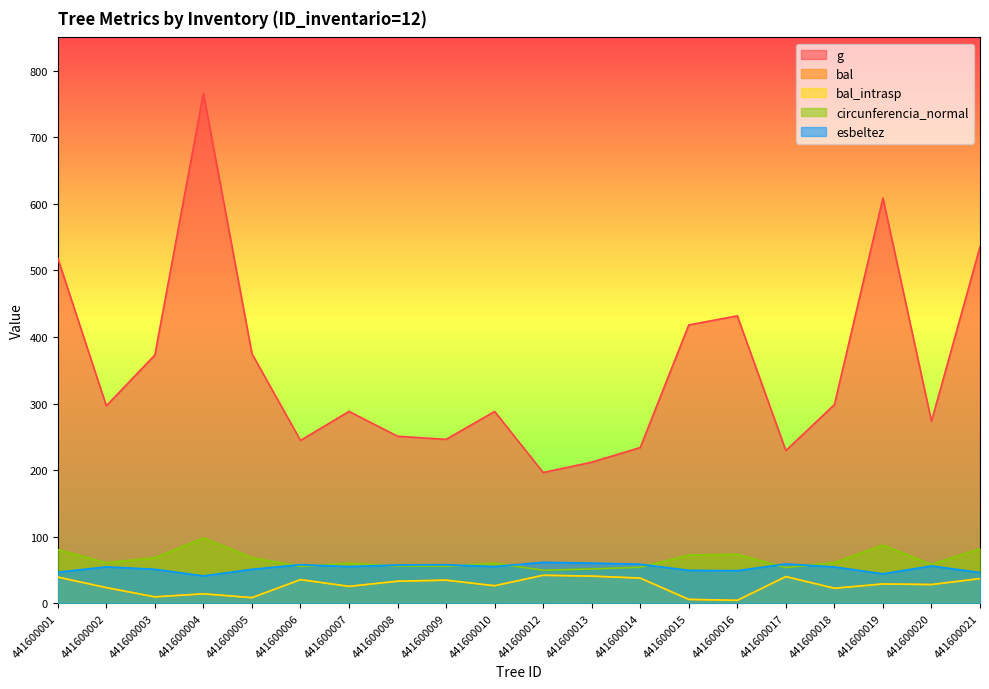

What is the sum of all circunferencia_normal values?

1309.3